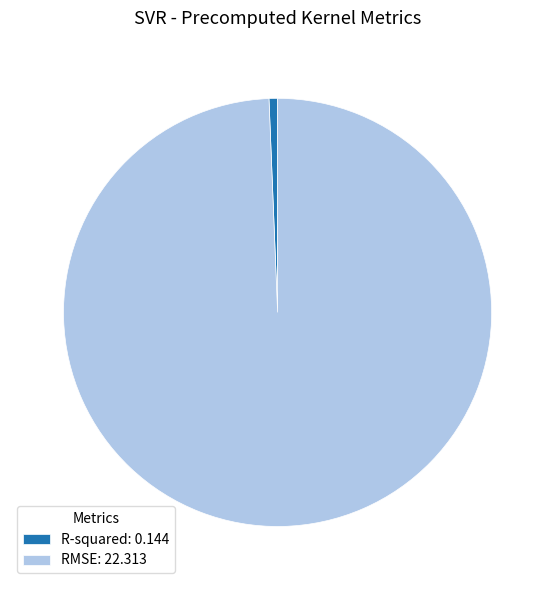

Which has a higher value, R-squared: 0.144 or RMSE: 22.313?

RMSE: 22.313